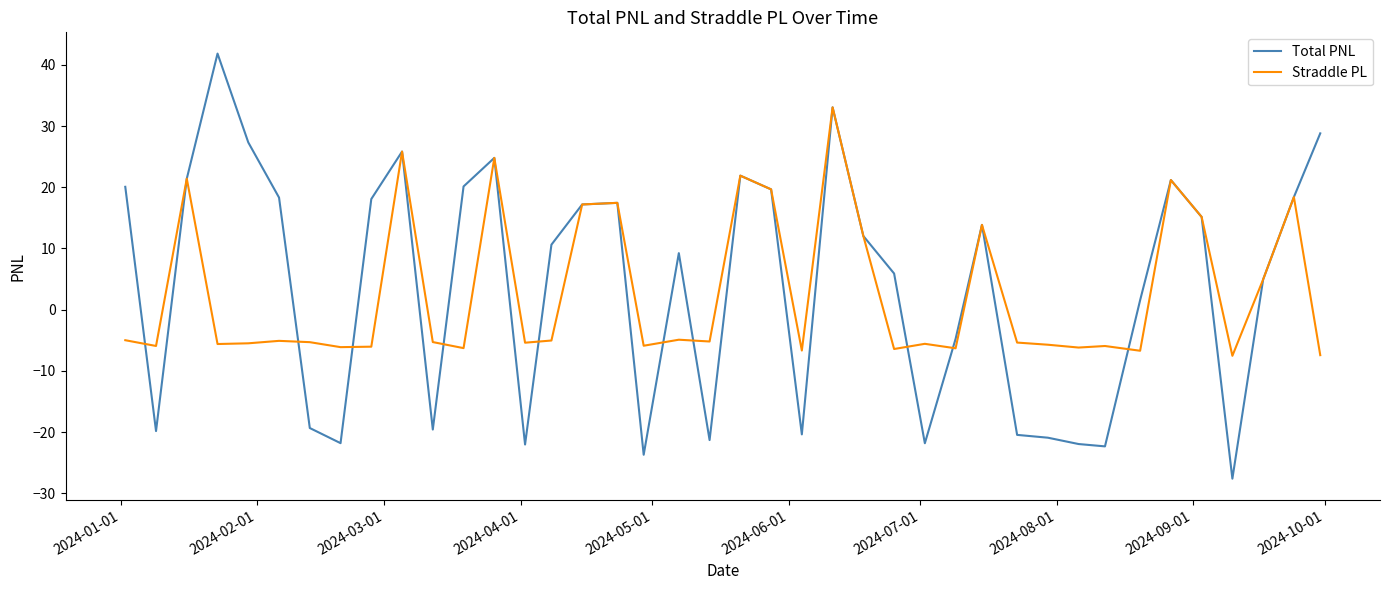

What is the smallest value displayed?

-27.6